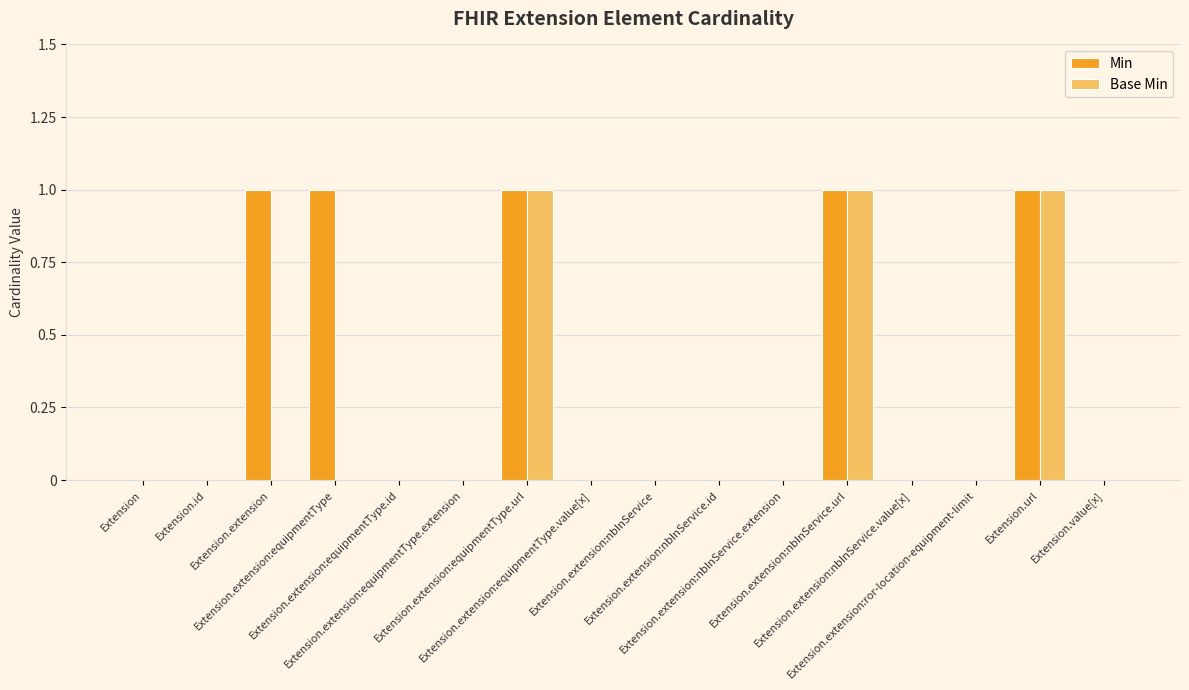

What is the sum of all Min values?

5